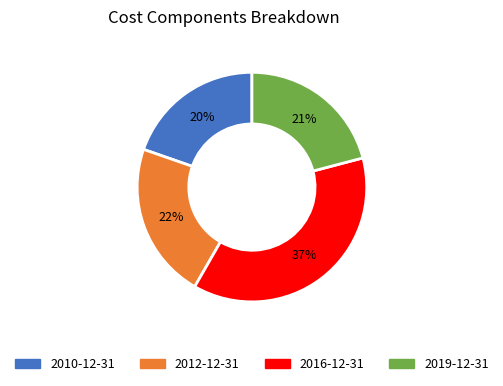

How many segments does this pie chart have?

4